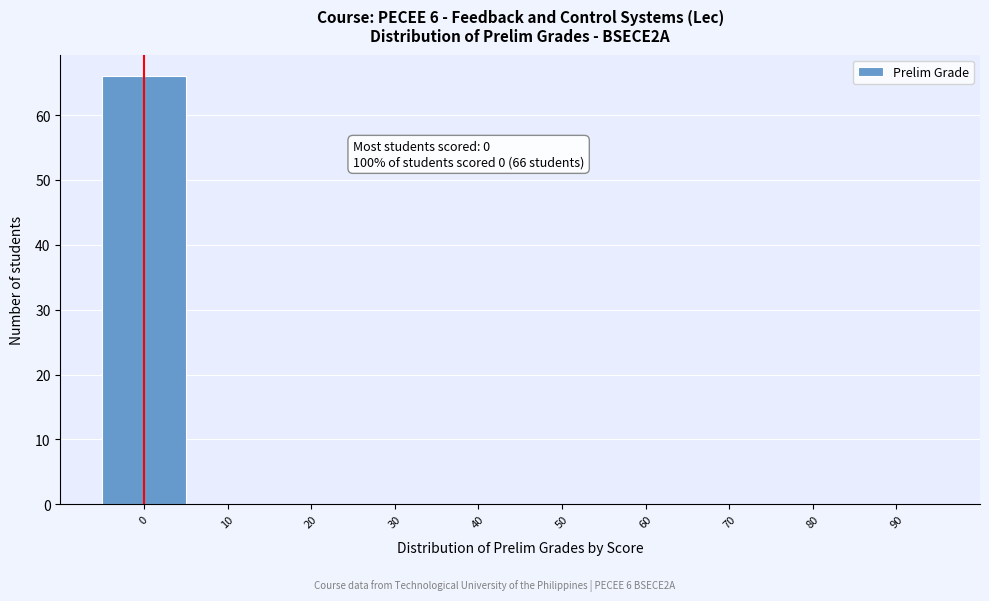

Reading left to right, list all the values displayed in this chart.

0=66	10=0	20=0	30=0	40=0	50=0	60=0	70=0	80=0	90=0